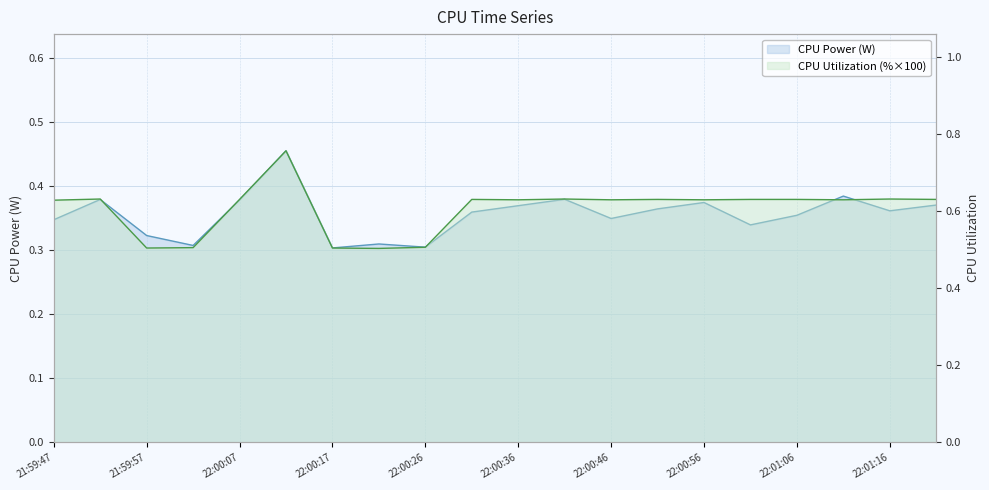

What is the highest value of the CPU Power series?

0.5